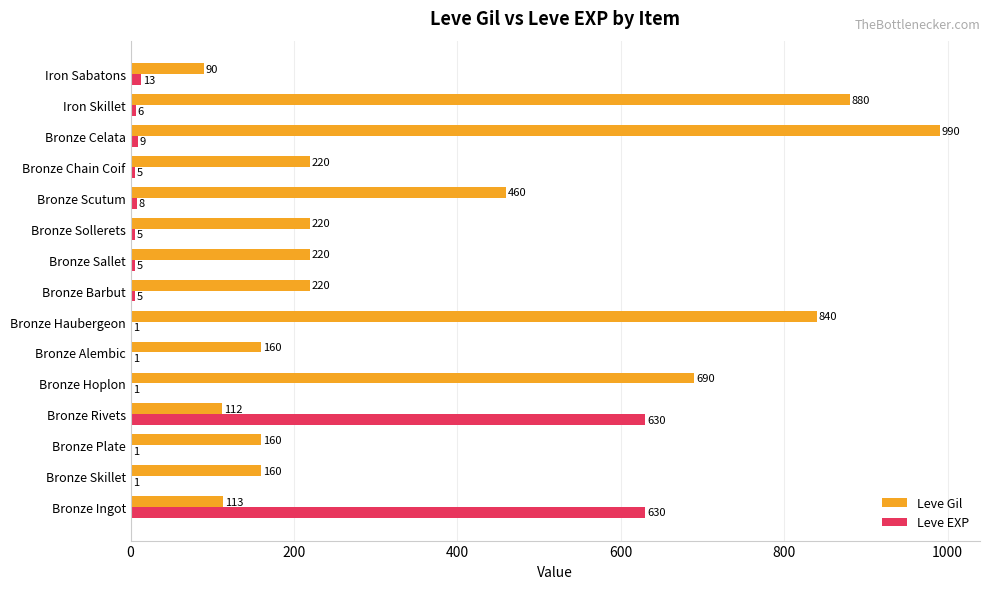

The Leve Gil series shows 113 at Bronze Ingot. True or false?

True